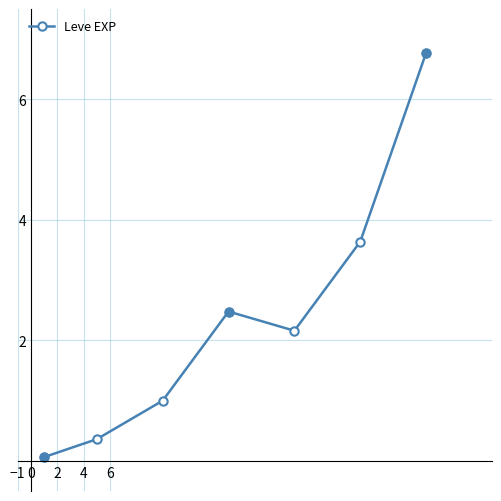

Reading left to right, list all the values displayed in this chart.

0.1	0.4	1.0	2.5	2.2	3.6	6.8